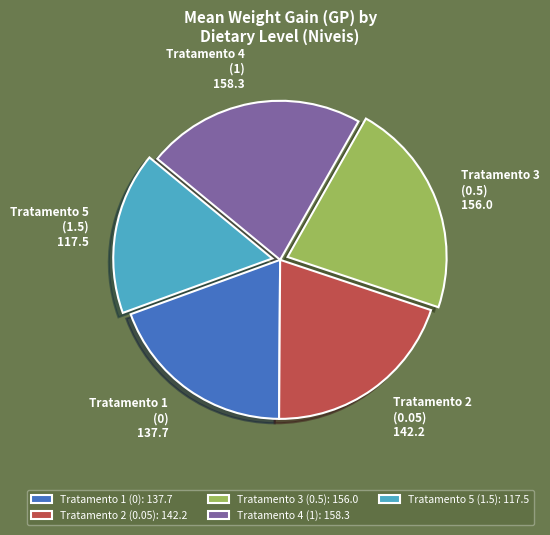

How many segments does this pie chart have?

5